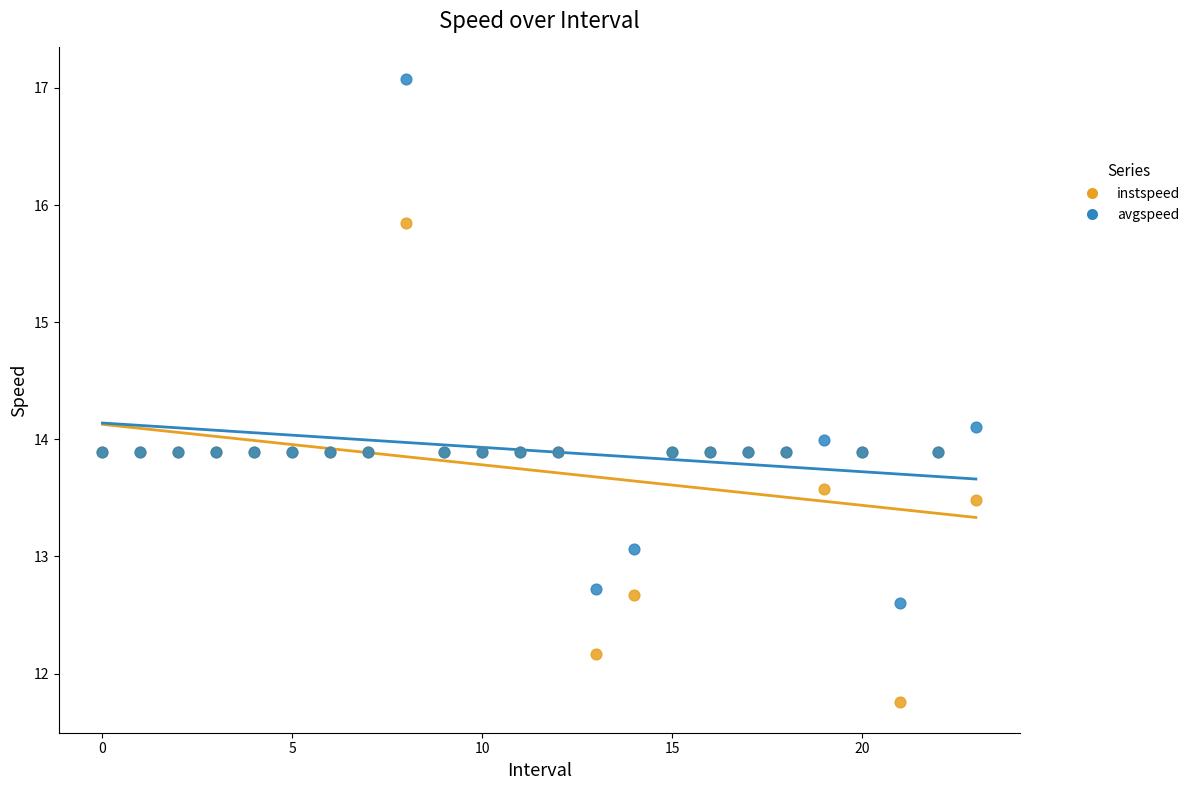

In the instspeed series, what Y value is closest to 13?

12.7